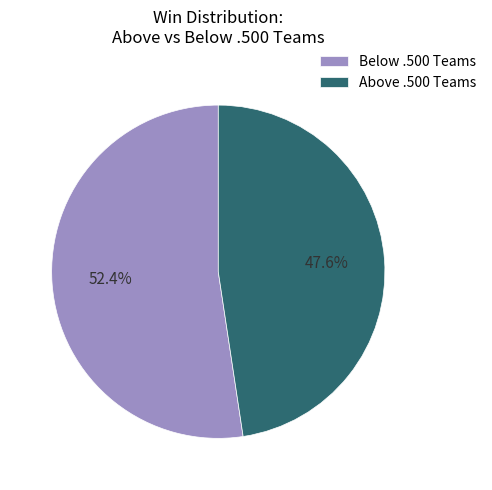

To the nearest percent, what is the average slice percentage?

50%